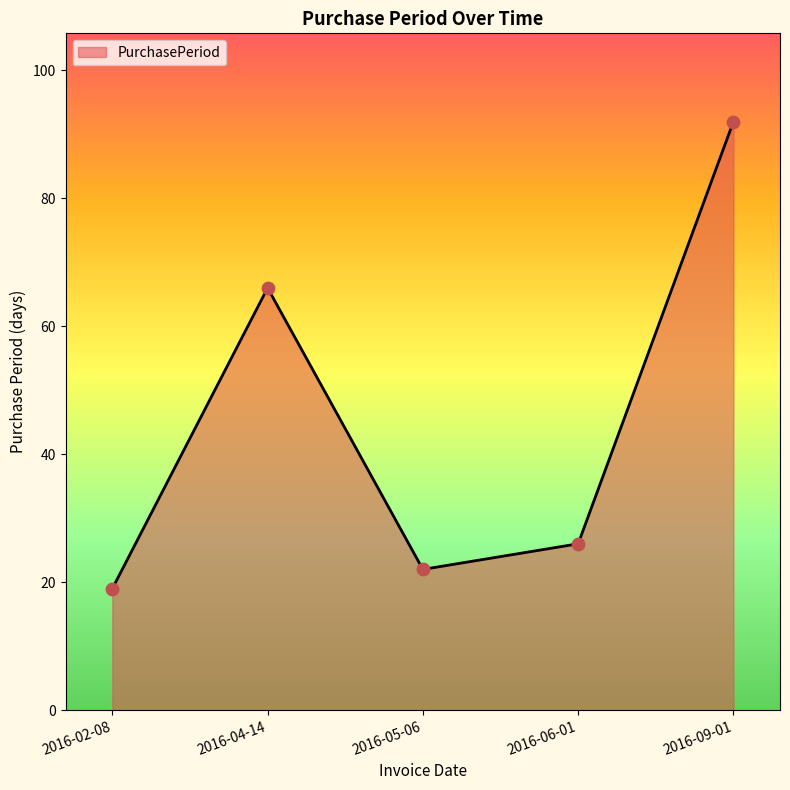

Approximately how many times larger is the value at 2016-06-01 compared to 2016-04-14?

0.4